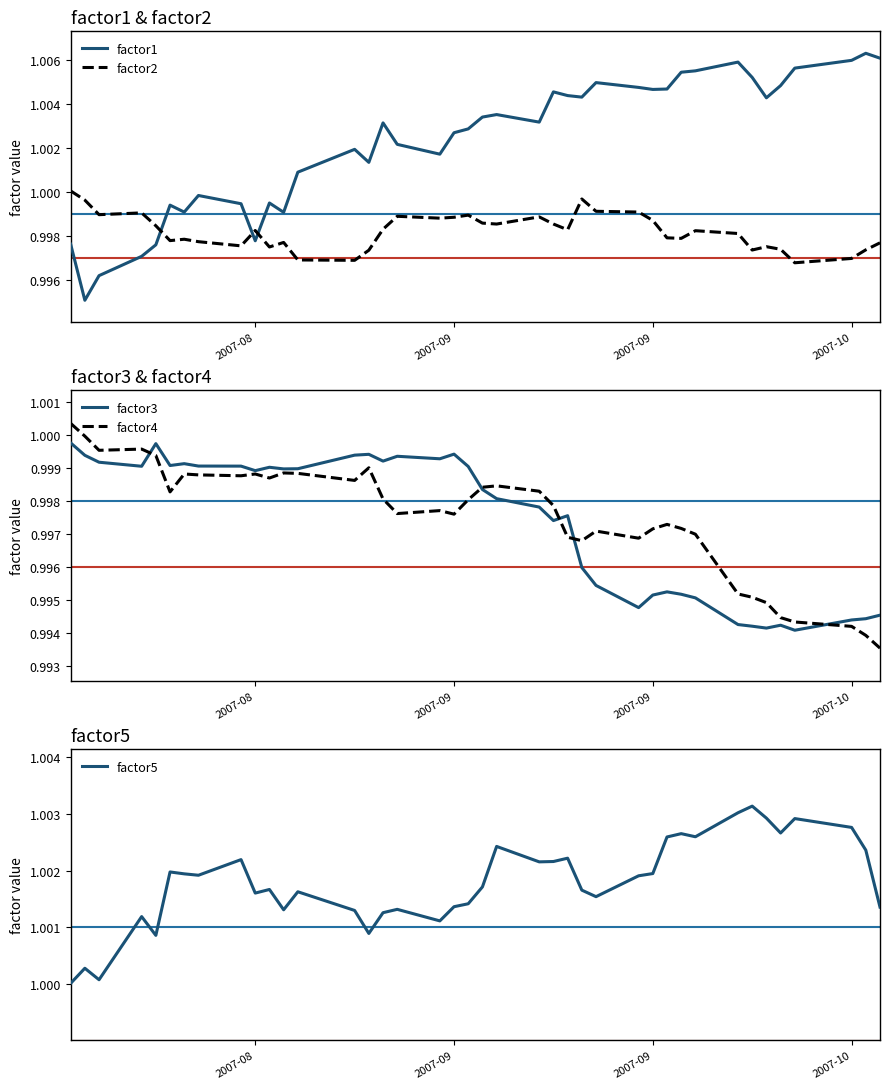

Reading right to left, transcribe all the data shown in this chart.

factor1: 1.0	1.0	1.0	1.0	1.0	1.0	1.0	1.0	1.0	1.0	1.0	1.0	1.0	1.0	1.0	1.0	1.0	1.0	1.0	1.0	1.0	1.0	1.0	1.0	1.0	1.0	1.0	1.0	1.0	1.0	1.0	1.0	1.0	1.0	1.0	1.0	1.0	1.0	1.0	1.0
factor2: 1.0	1.0	1.0	1.0	1.0	1.0	1.0	1.0	1.0	1.0	1.0	1.0	1.0	1.0	1.0	1.0	1.0	1.0	1.0	1.0	1.0	1.0	1.0	1.0	1.0	1.0	1.0	1.0	1.0	1.0	1.0	1.0	1.0	1.0	1.0	1.0	1.0	1.0	1.0	1.0
factor3: 1.0	1.0	1.0	1.0	1.0	1.0	1.0	1.0	1.0	1.0	1.0	1.0	1.0	1.0	1.0	1.0	1.0	1.0	1.0	1.0	1.0	1.0	1.0	1.0	1.0	1.0	1.0	1.0	1.0	1.0	1.0	1.0	1.0	1.0	1.0	1.0	1.0	1.0	1.0	1.0
factor4: 1.0	1.0	1.0	1.0	1.0	1.0	1.0	1.0	1.0	1.0	1.0	1.0	1.0	1.0	1.0	1.0	1.0	1.0	1.0	1.0	1.0	1.0	1.0	1.0	1.0	1.0	1.0	1.0	1.0	1.0	1.0	1.0	1.0	1.0	1.0	1.0	1.0	1.0	1.0	1.0
factor5: 1.0	1.0	1.0	1.0	1.0	1.0	1.0	1.0	1.0	1.0	1.0	1.0	1.0	1.0	1.0	1.0	1.0	1.0	1.0	1.0	1.0	1.0	1.0	1.0	1.0	1.0	1.0	1.0	1.0	1.0	1.0	1.0	1.0	1.0	1.0	1.0	1.0	1.0	1.0	1.0